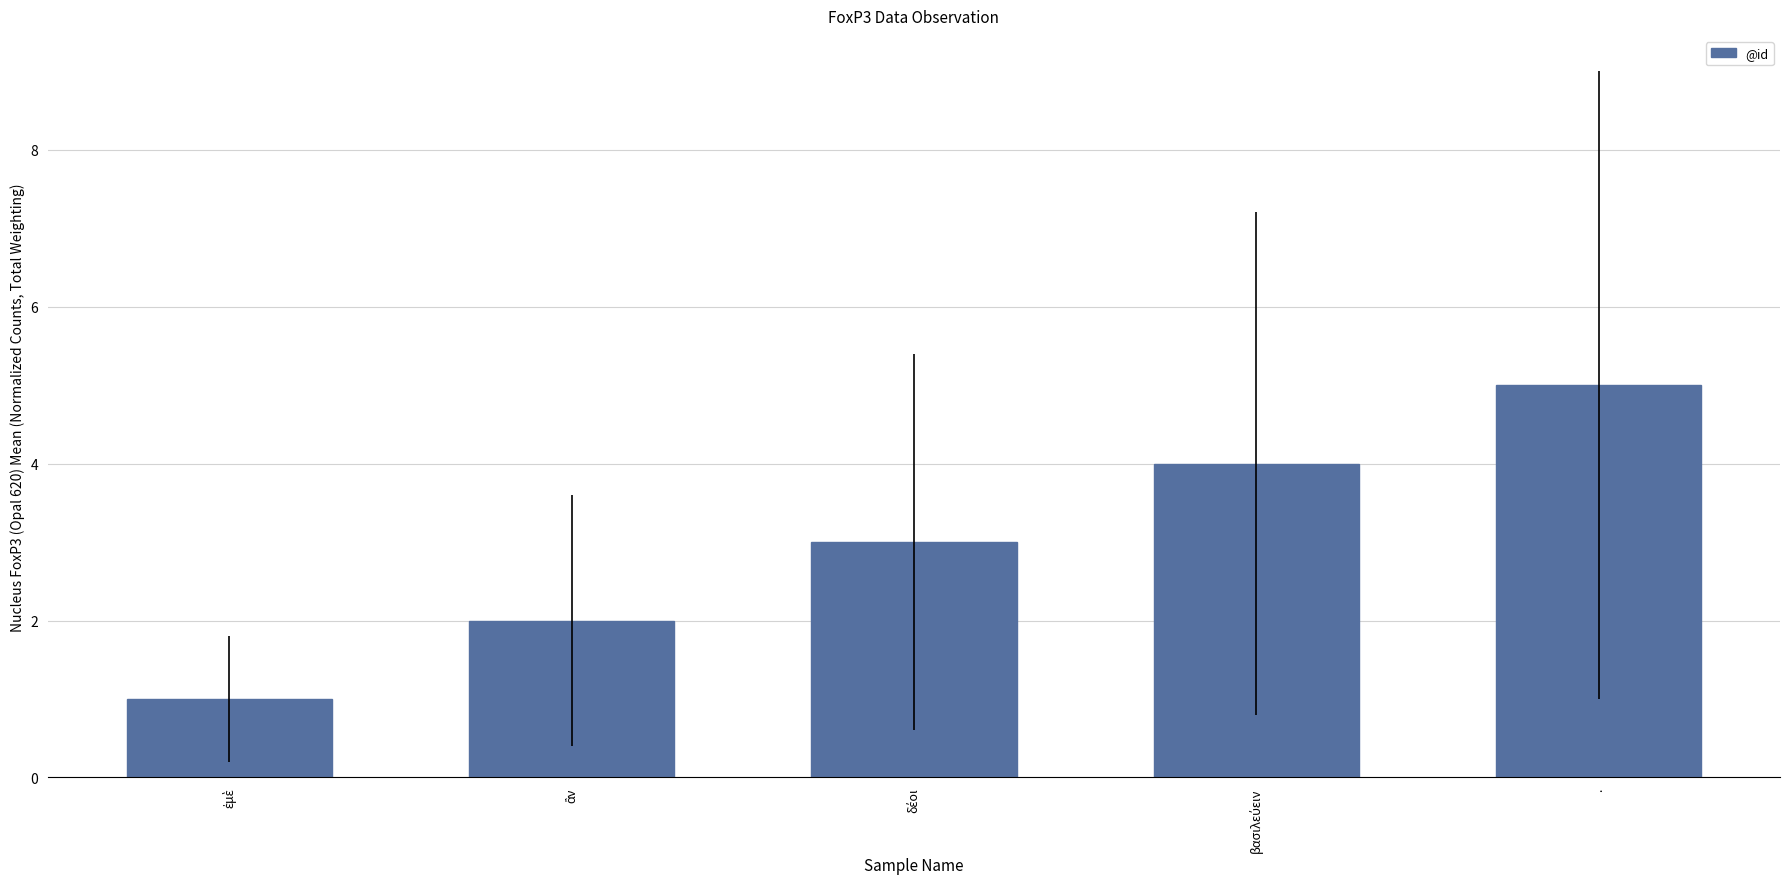

Are the bars horizontal?

No